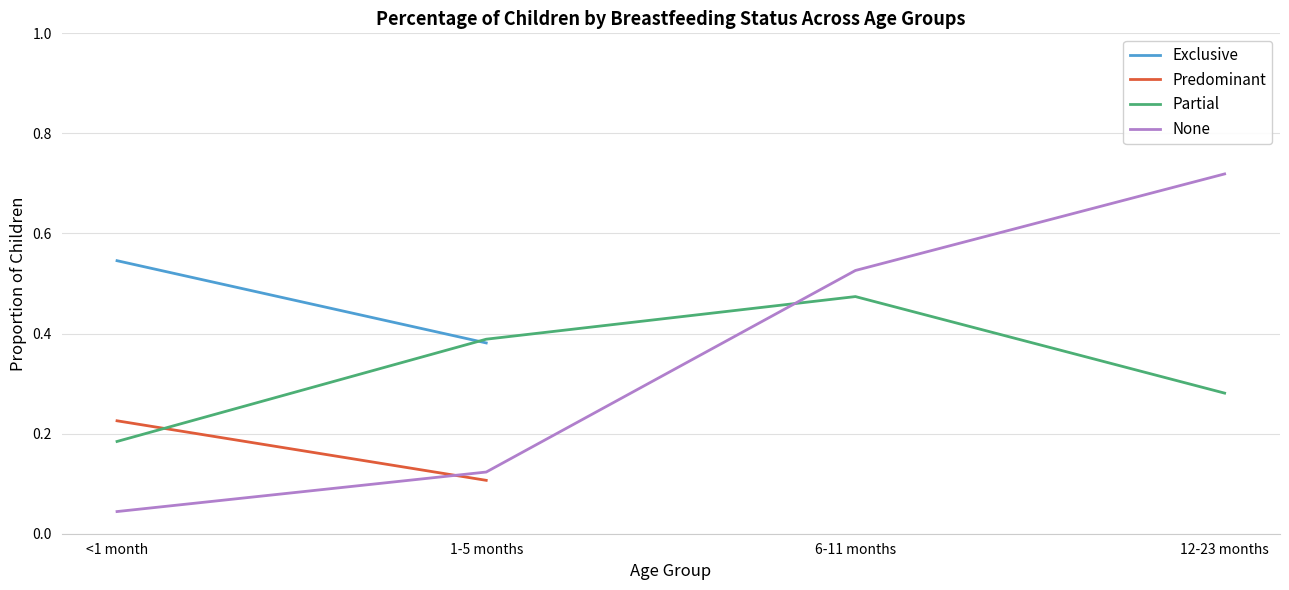

True or false: Partial has a value of 0.2 at 1-5 months.

False